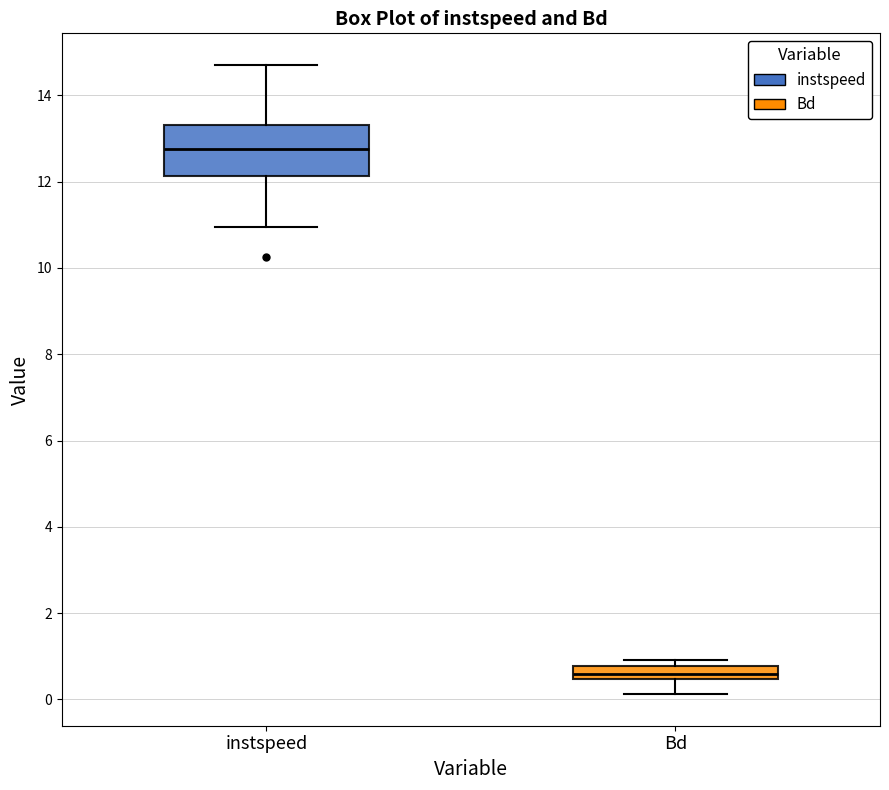

Where does the upper whisker of the box for instspeed end on the y-axis? The values are not printed on the chart, so give them approximately, as read against the axis.

14.8